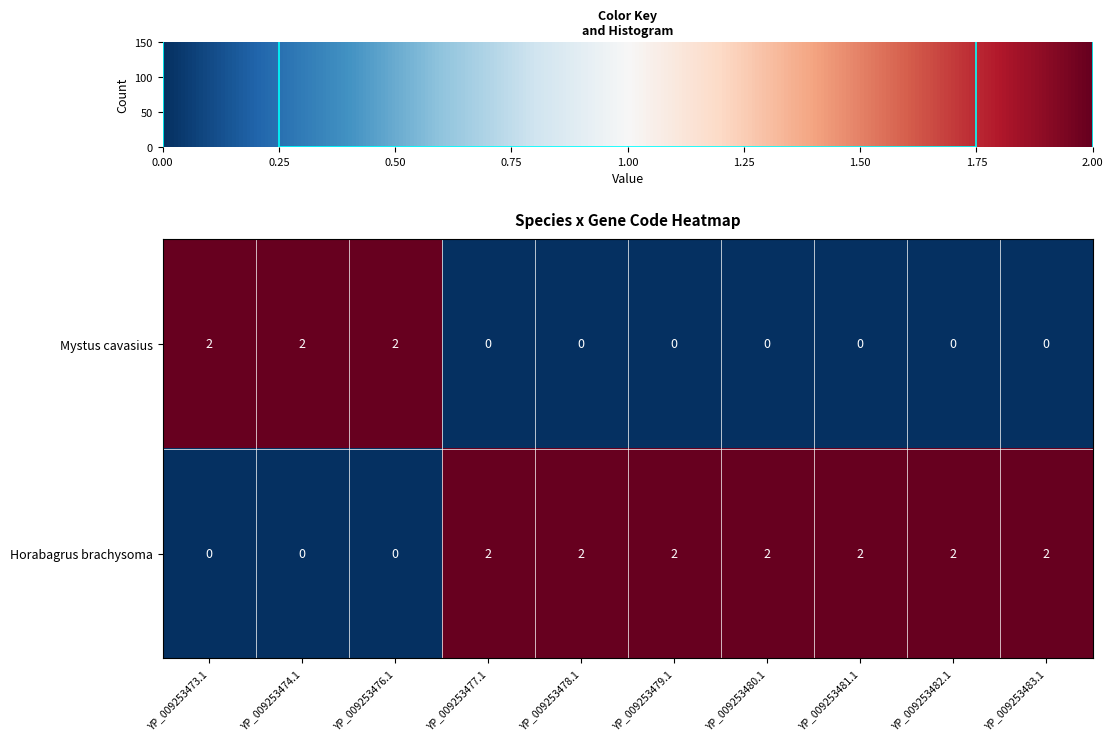

The value of Horabagrus brachysoma at YP_009253477.1 is 2. True or false?

True